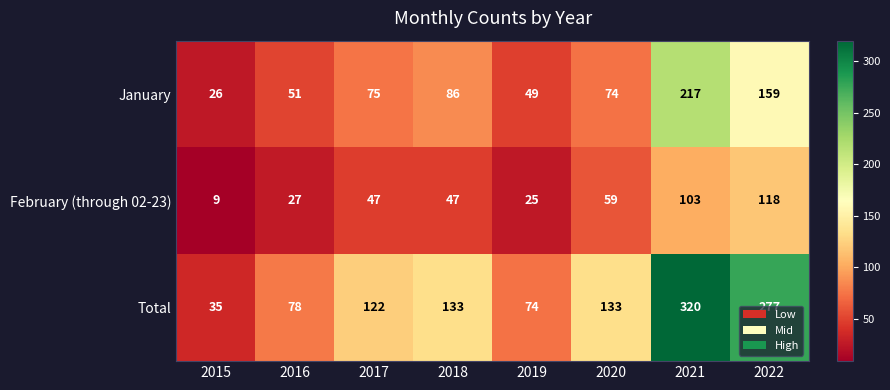

What is the difference between the January values at 2017 and 2022?

84